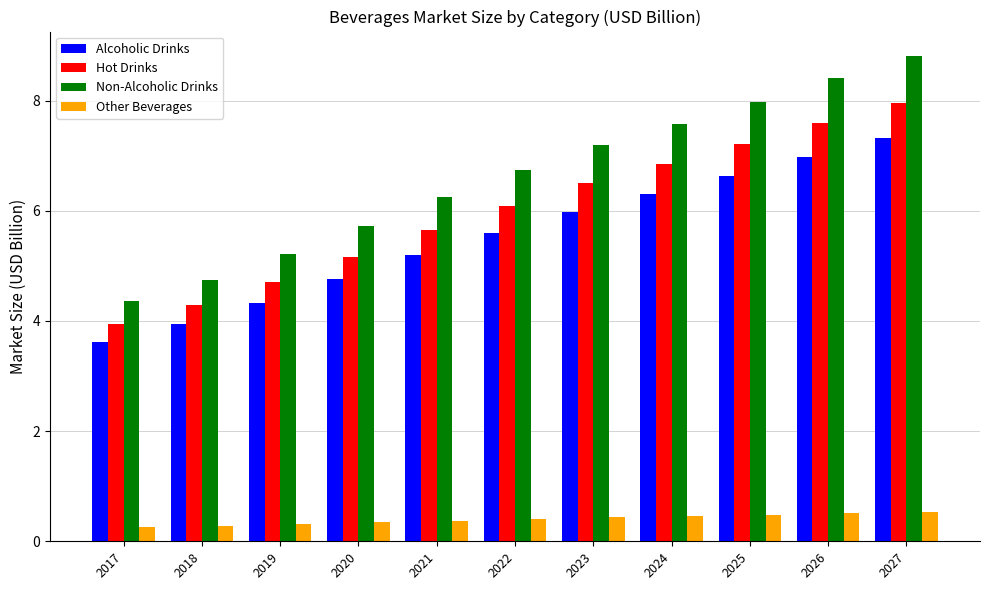

Which series changed the most between 2022 and 2026?

Non-Alcoholic Drinks